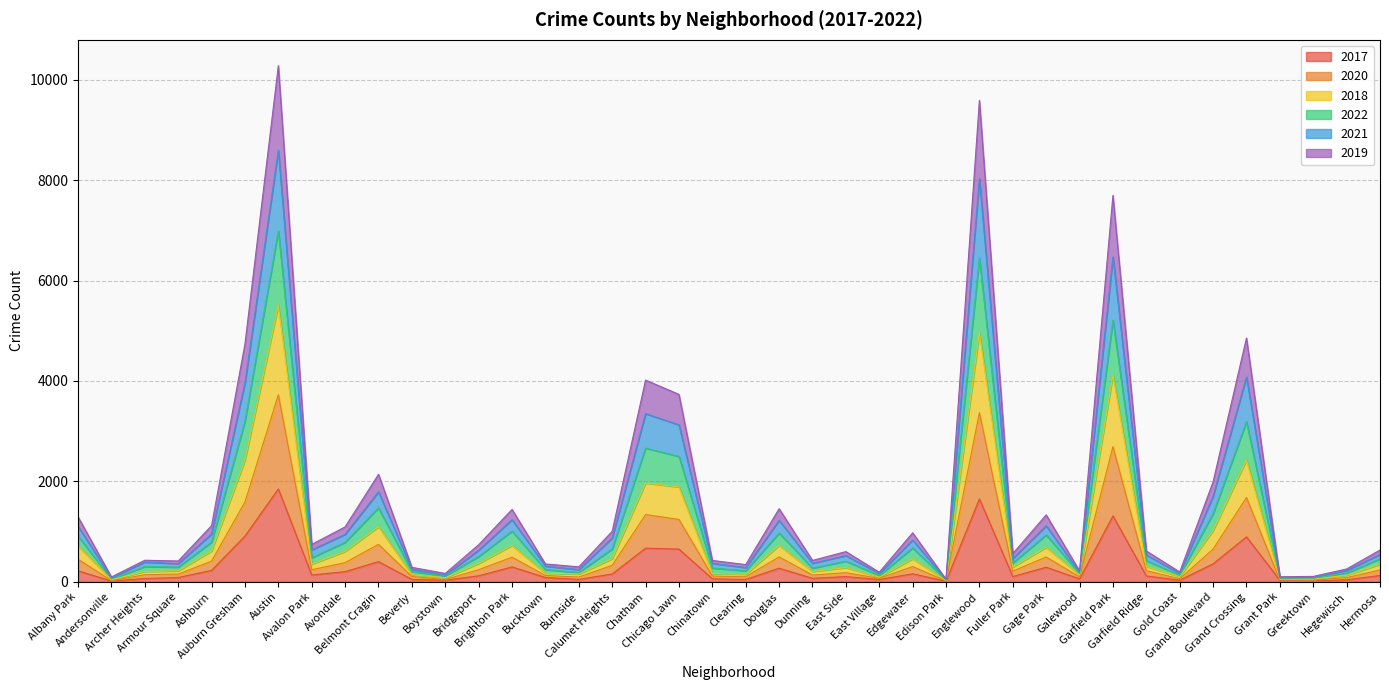

At which category does the chart reach its peak across all series?

Austin